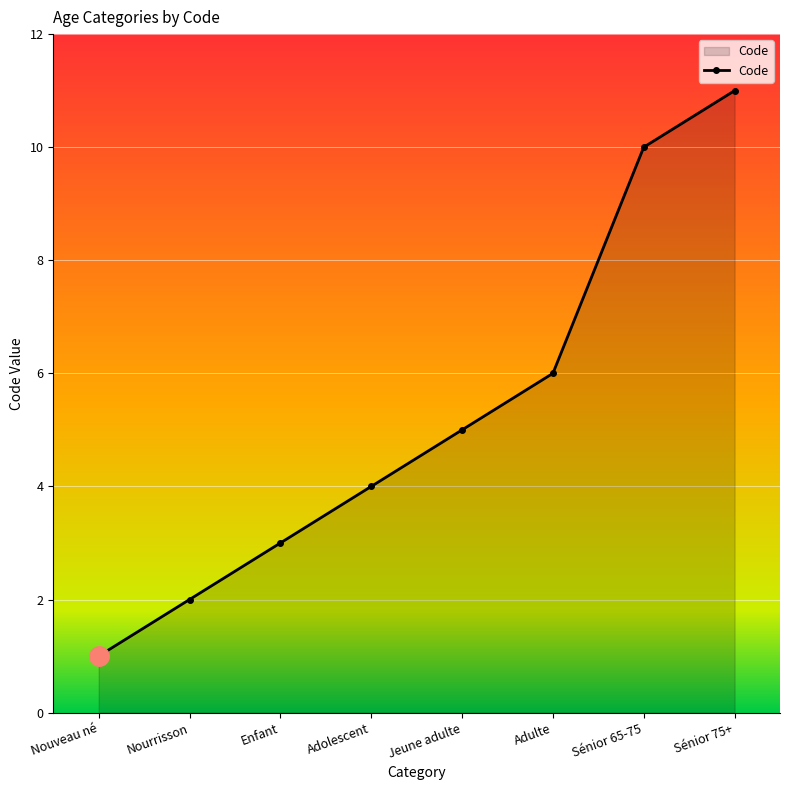

What is the ratio of the value at Sénior 65-75 to the value at Nourrisson?

5.0